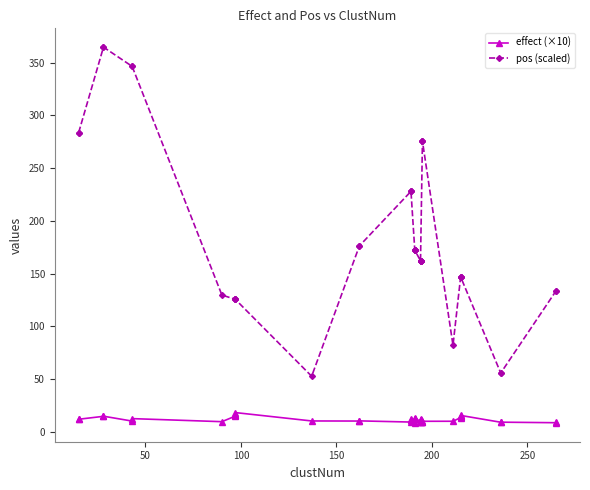

What is the difference between the maximum and minimum values in the effect (×10) series?

9.8